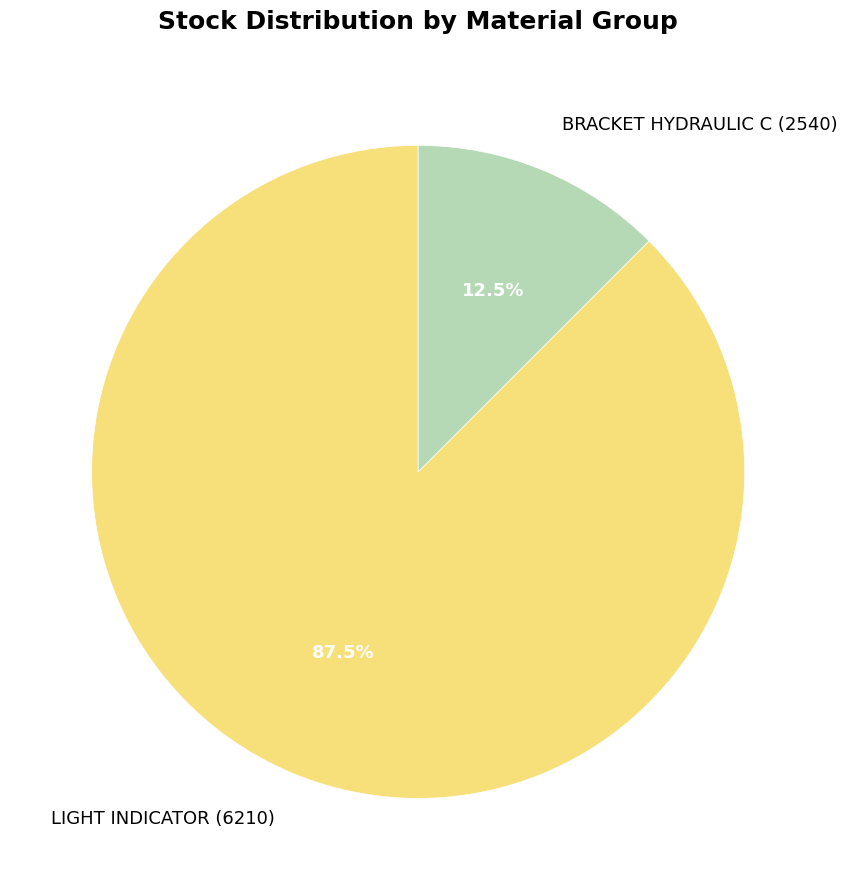

How many segments does this pie chart have?

2